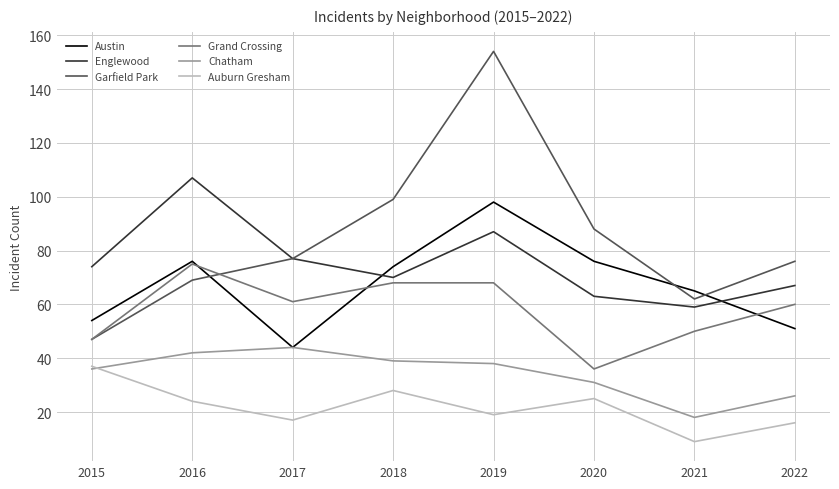

What are all the series names shown in the legend?

Austin, Englewood, Garfield Park, Grand Crossing, Chatham, Auburn Gresham